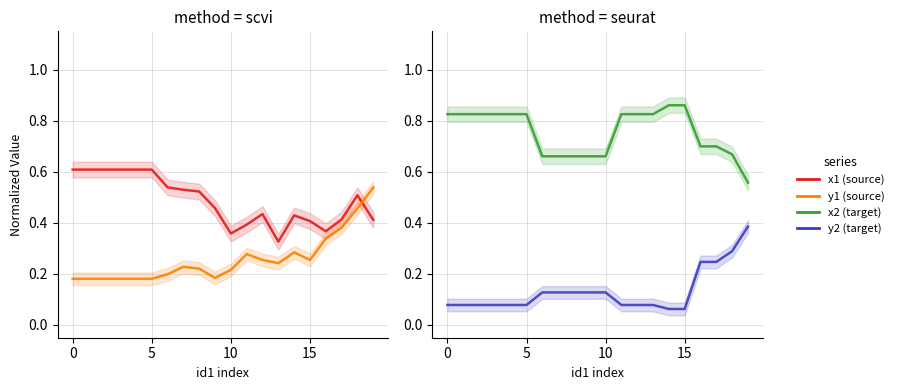

What is the sum of all y2 (target) values?

2.6